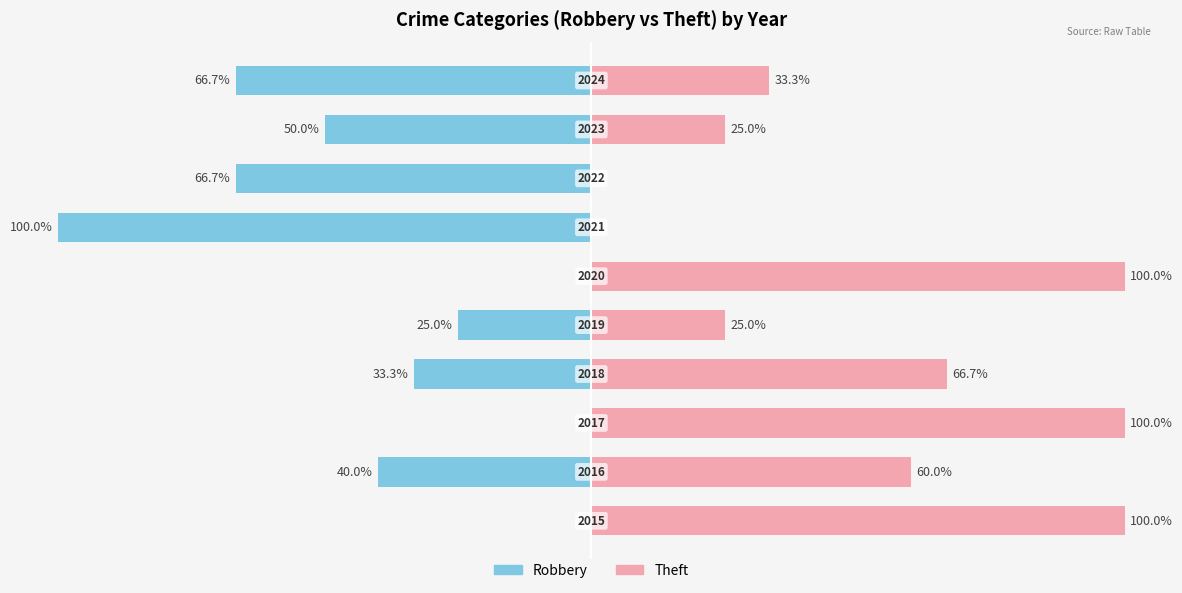

What is the average value of the Robbery % series?

-38.2